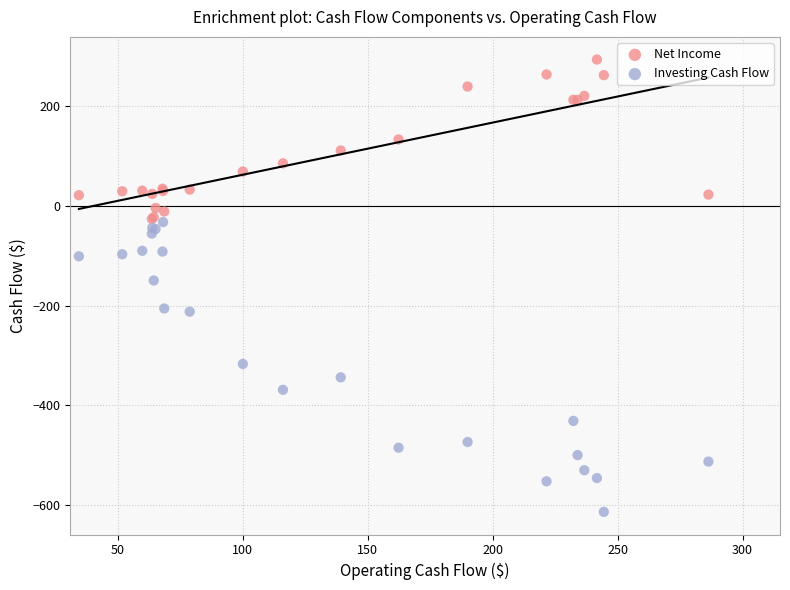

What is the X range (max minus min) for the scatter plot?

251.9